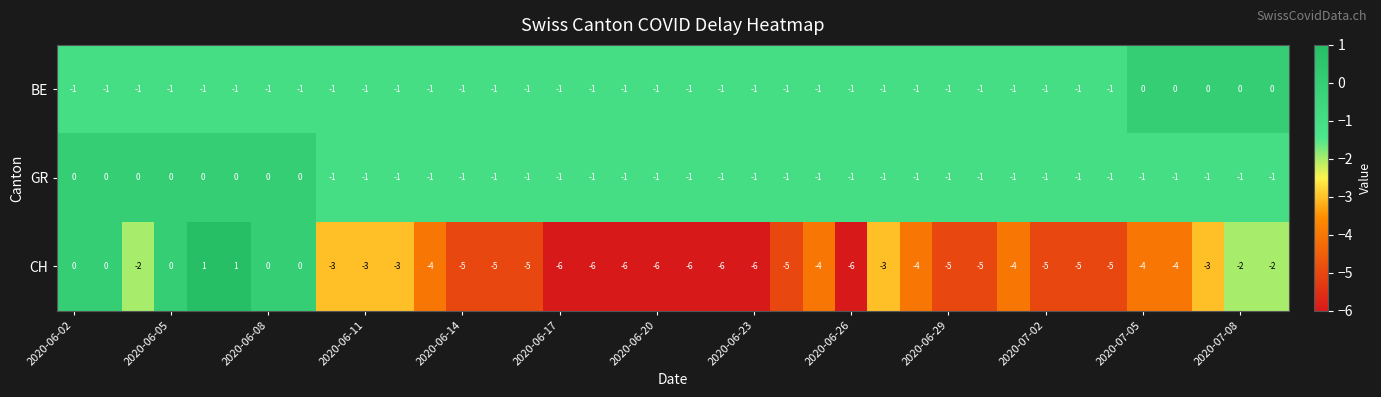

Which series has the largest total across all categories?

GR